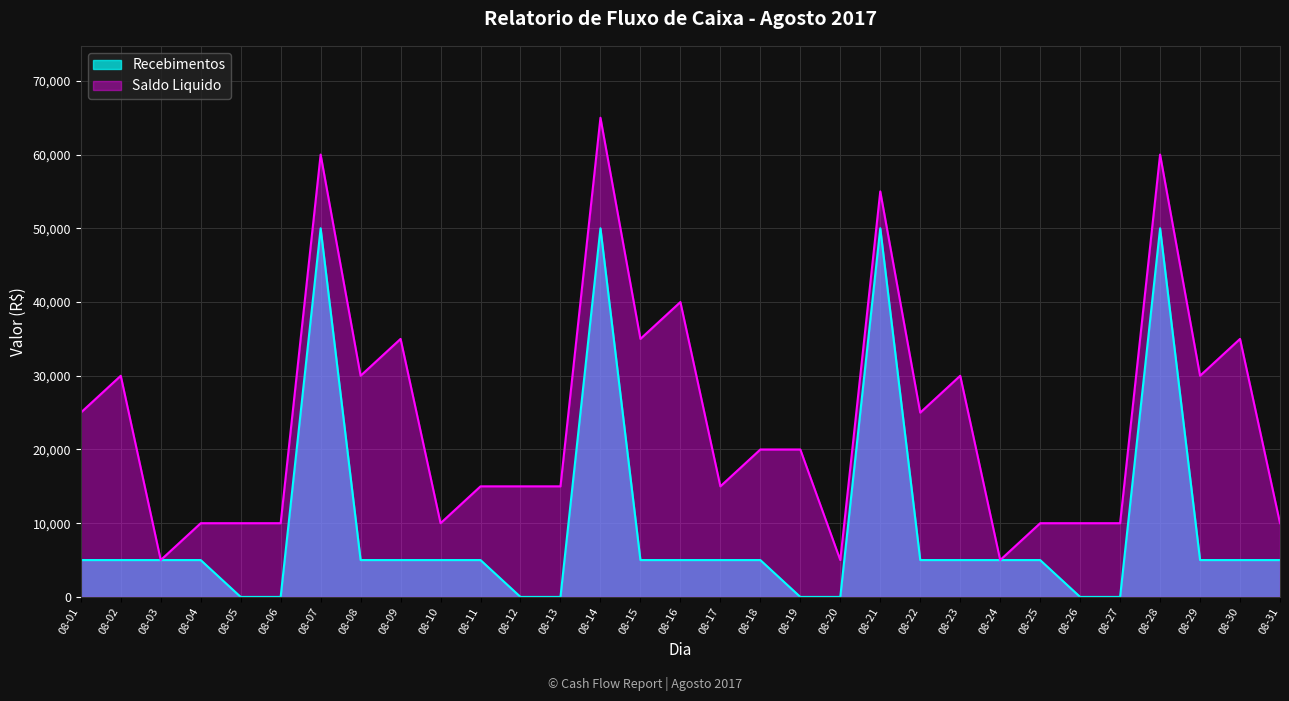

Reading left to right, list all the values displayed in this chart.

Recebimentos: 08-01=5000	08-02=5000	08-03=5000	08-04=5000	08-05=0	08-06=0	08-07=50000	08-08=5000	08-09=5000	08-10=5000	08-11=5000	08-12=0	08-13=0	08-14=50000	08-15=5000	08-16=5000	08-17=5000	08-18=5000	08-19=0	08-20=0	08-21=50000	08-22=5000	08-23=5000	08-24=5000	08-25=5000	08-26=0	08-27=0	08-28=50000	08-29=5000	08-30=5000	08-31=5000
Saldo Liquido: 08-01=25000	08-02=30000	08-03=5000	08-04=10000	08-05=10000	08-06=10000	08-07=60000	08-08=30000	08-09=35000	08-10=10000	08-11=15000	08-12=15000	08-13=15000	08-14=65000	08-15=35000	08-16=40000	08-17=15000	08-18=20000	08-19=20000	08-20=5000	08-21=55000	08-22=25000	08-23=30000	08-24=5000	08-25=10000	08-26=10000	08-27=10000	08-28=60000	08-29=30000	08-30=35000	08-31=10000